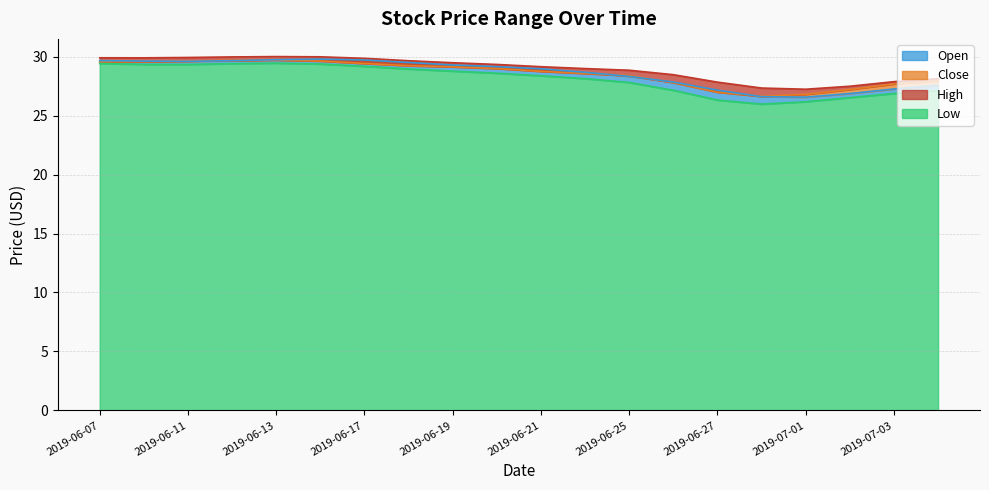

At which category does Open reach its first local peak?

2019-06-12